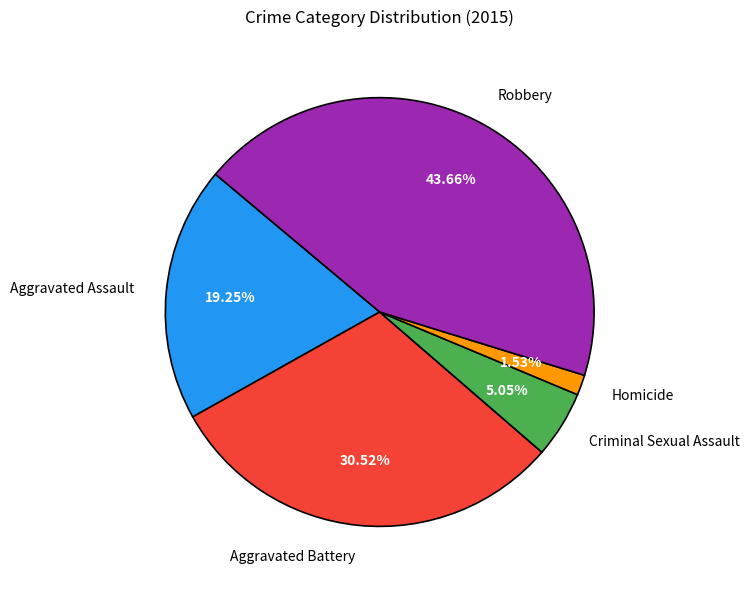

To the nearest percent, what portion does Aggravated Battery represent?

31%